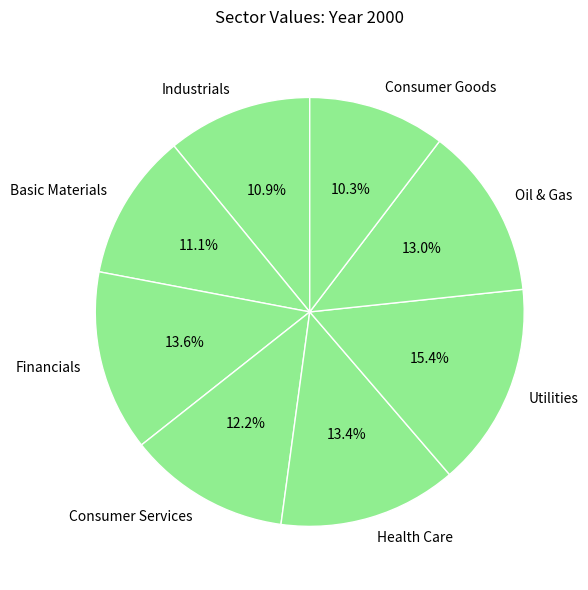

Combined, do Oil & Gas and Consumer Goods account for over 50%?

No